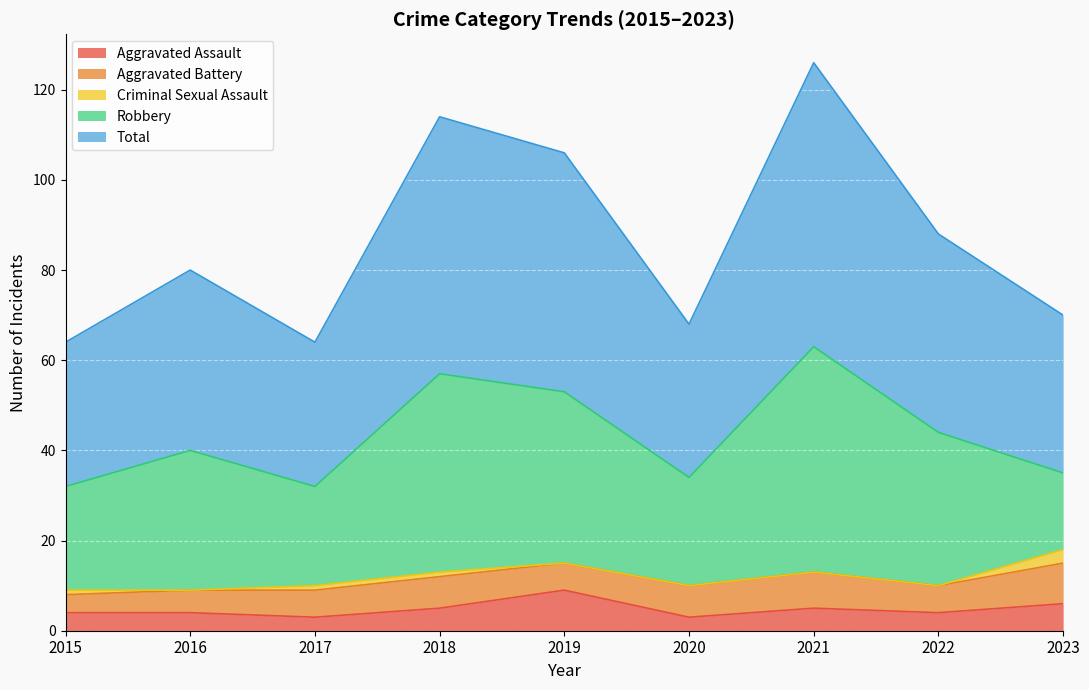

Reading right to left, extract all data points from this chart.

Aggravated Assault: 6	4	5	3	9	5	3	4	4
Aggravated Battery: 9	6	8	7	6	7	6	5	4
Criminal Sexual Assault: 3	0	0	0	0	1	1	0	1
Robbery: 17	34	50	24	38	44	22	31	23
Total: 35	44	63	34	53	57	32	40	32